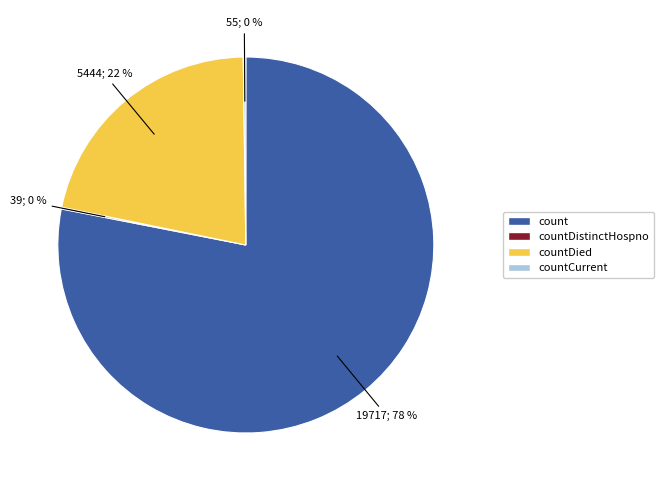

Does any single category account for the majority?

Yes